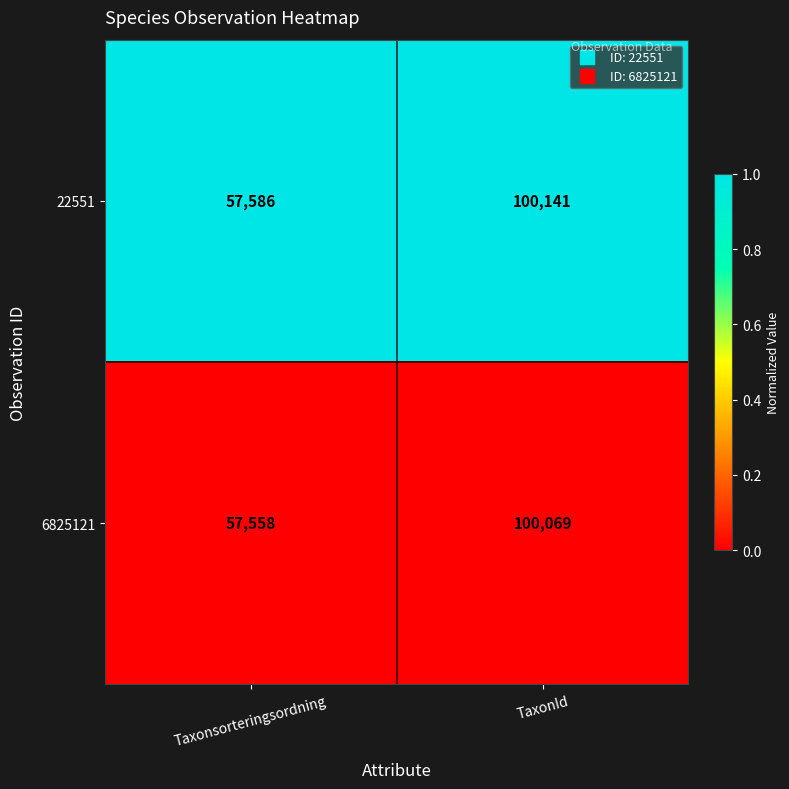

What is the total value across all series at Taxonsorteringsordning?

115144